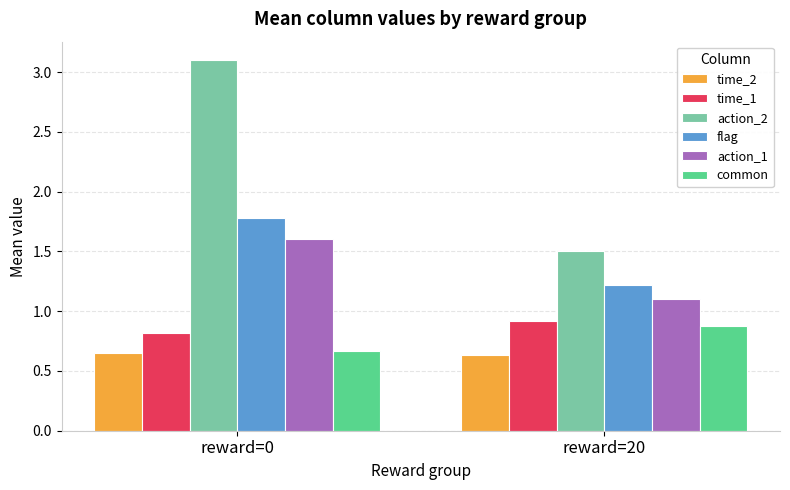

Is it true that action_1 equals 0.7 at reward=0?

False